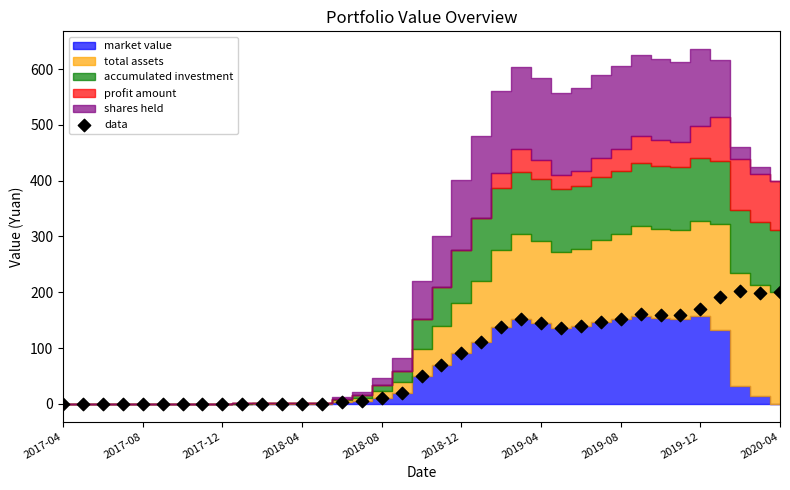

What is the range of Y values (max minus min)?

203.0